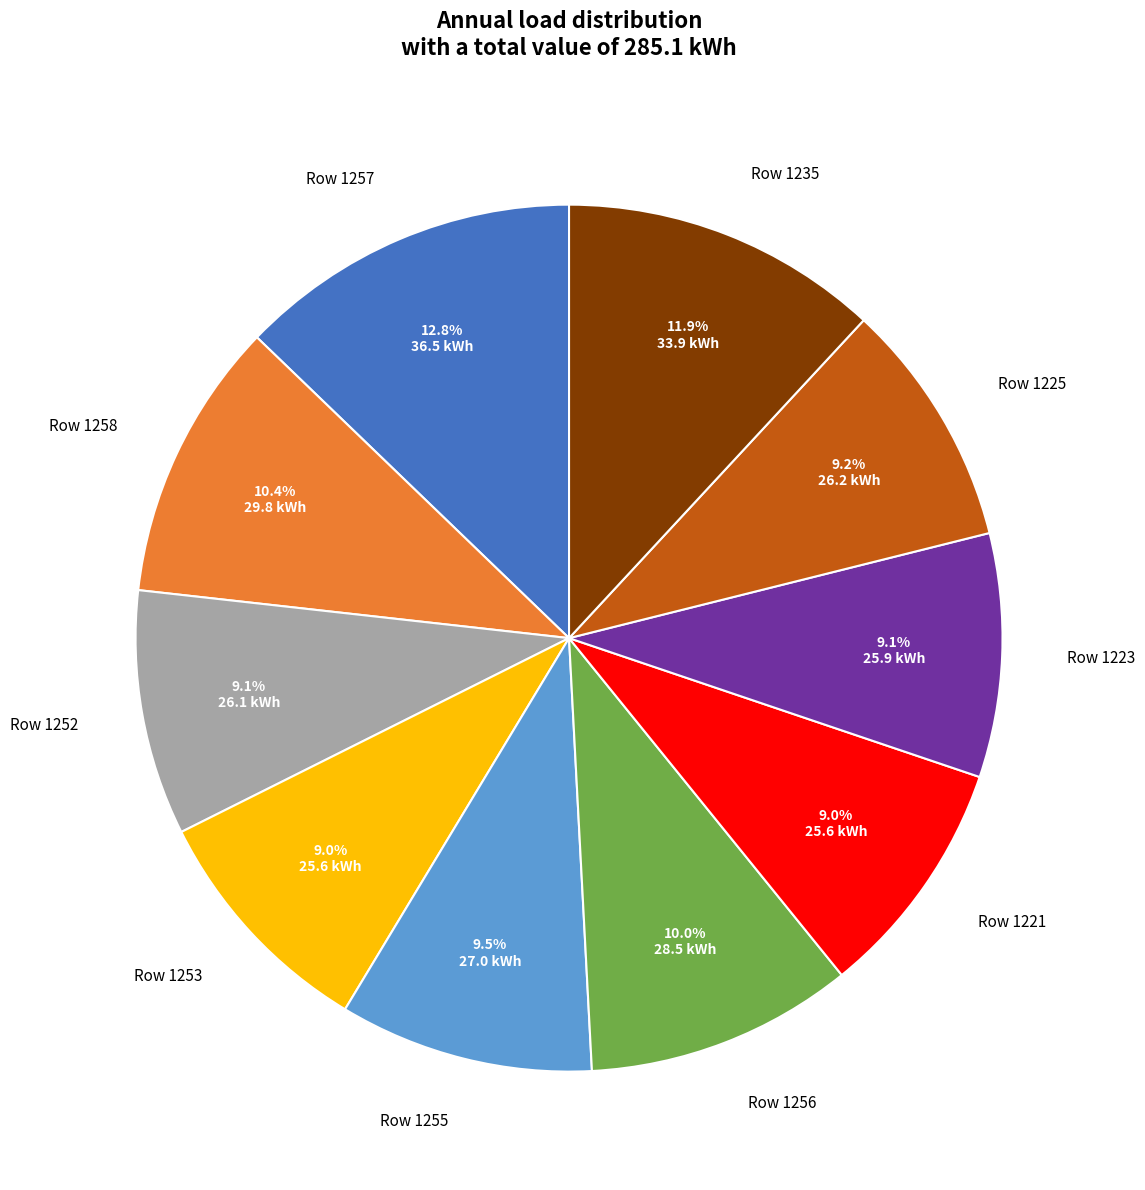

Is there any slice that represents more than half of the pie?

No